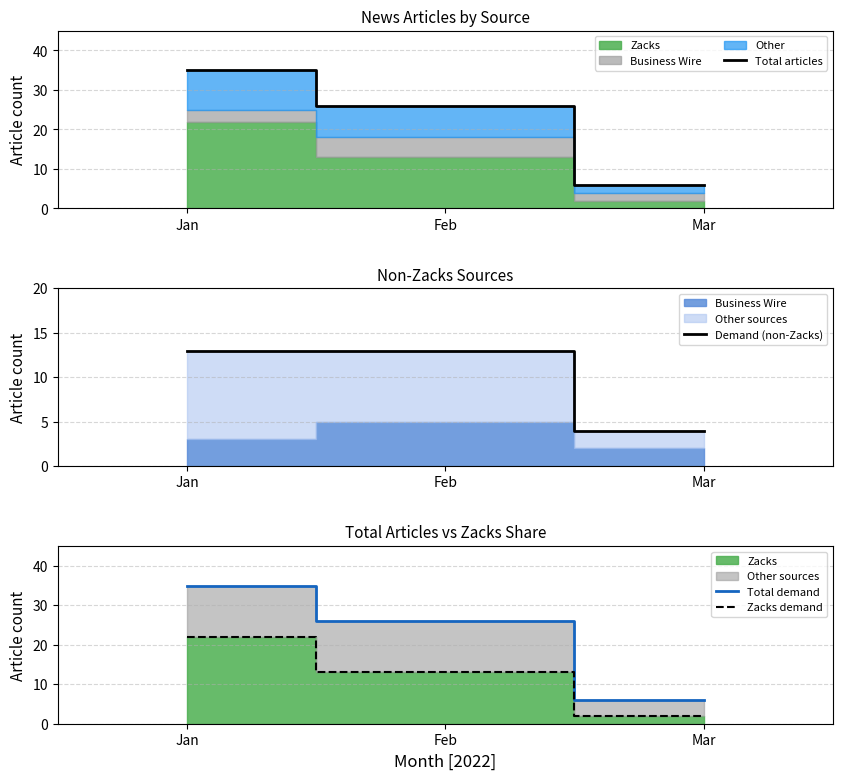

How many lines are shown in the chart?

4